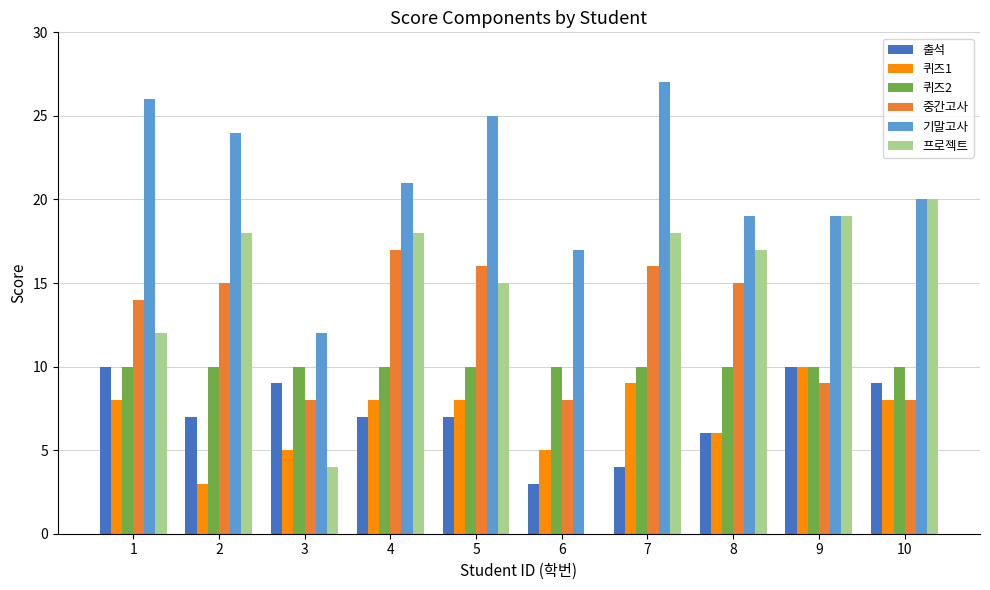

What value does the 기말고사 series have at 7, to the nearest 5?

25